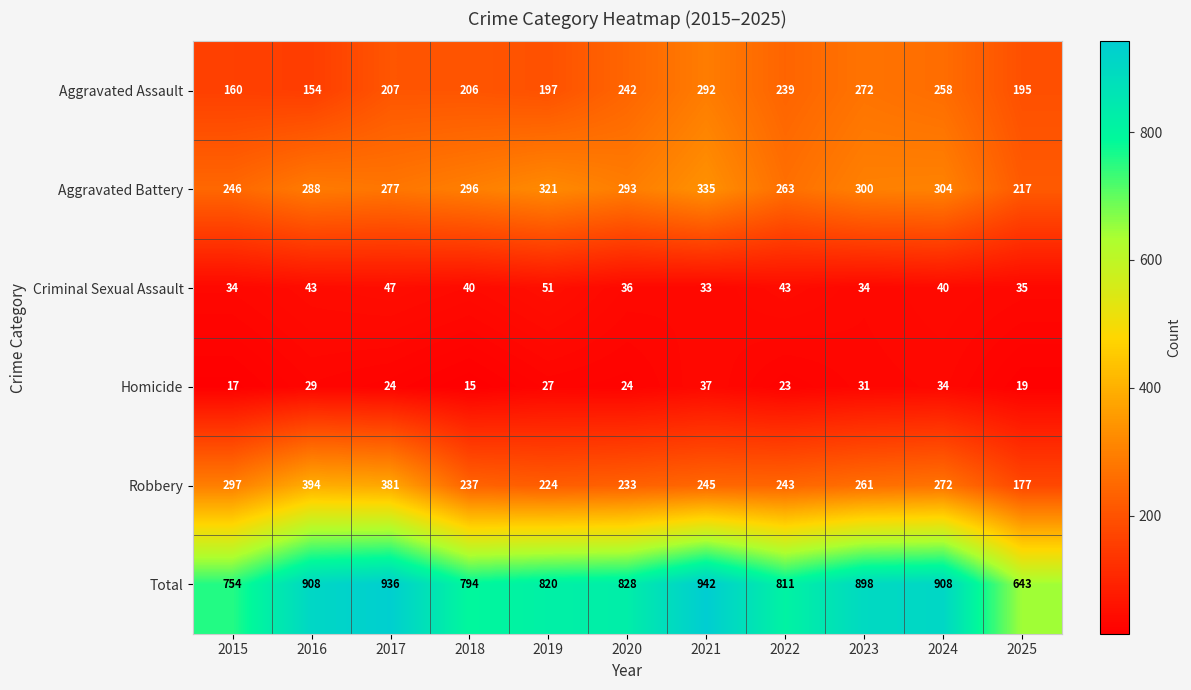

The value of Aggravated Battery at 2015 is 246. True or false?

True